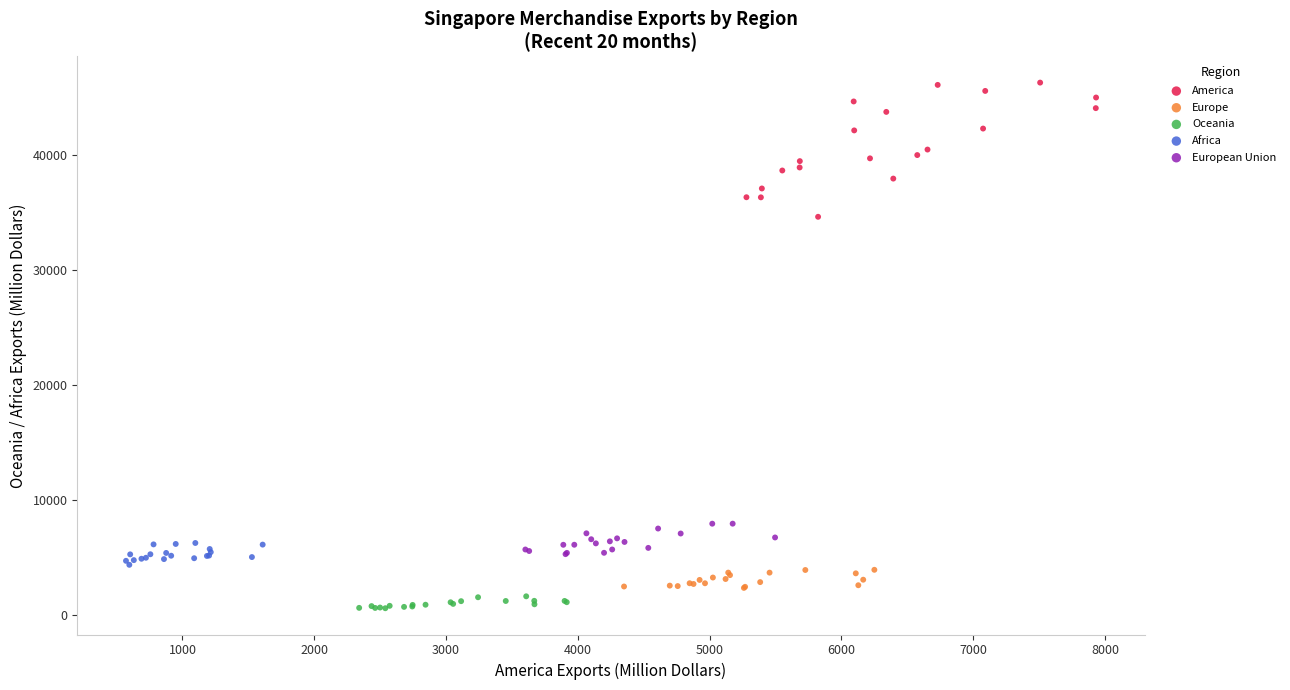

Which series contains the highest Y value?

America